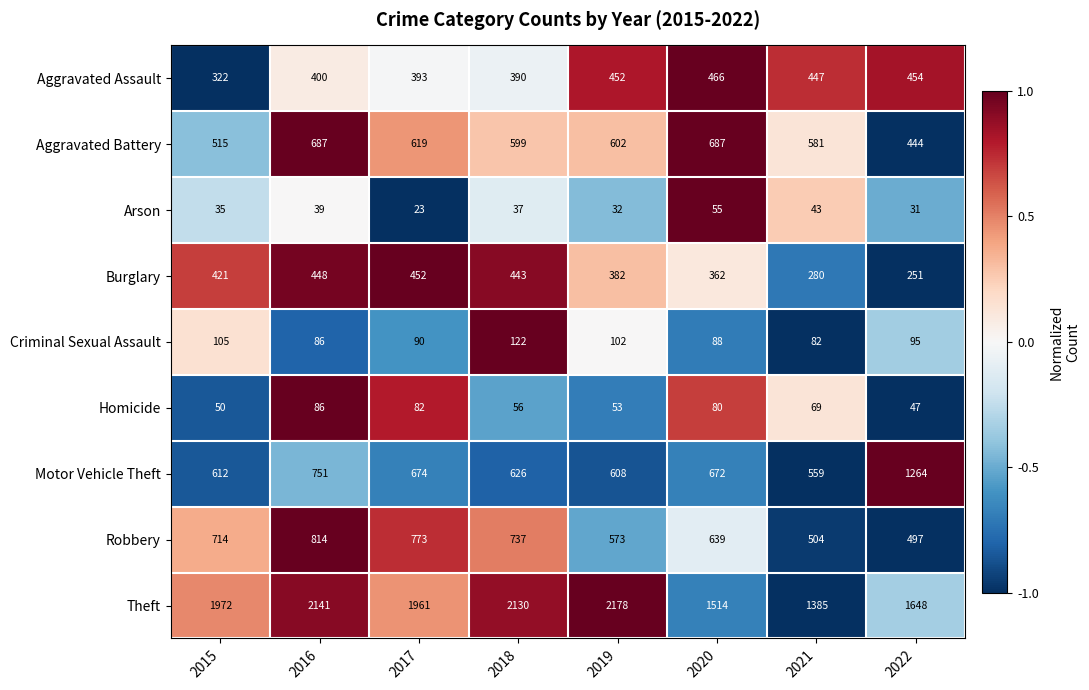

The value of Robbery at 2021 is 504. True or false?

True